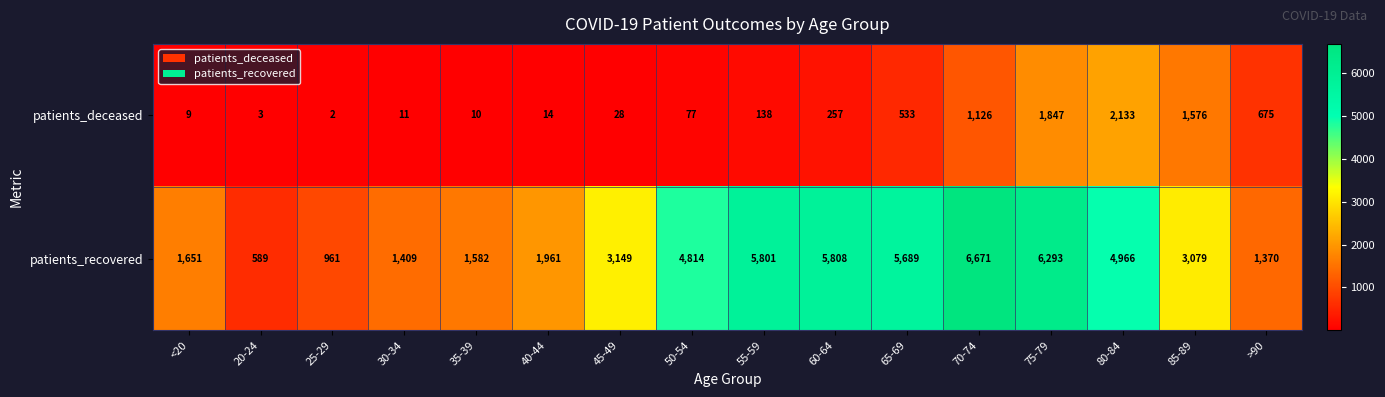

Is it true that patients_deceased equals 1006 at >90?

False